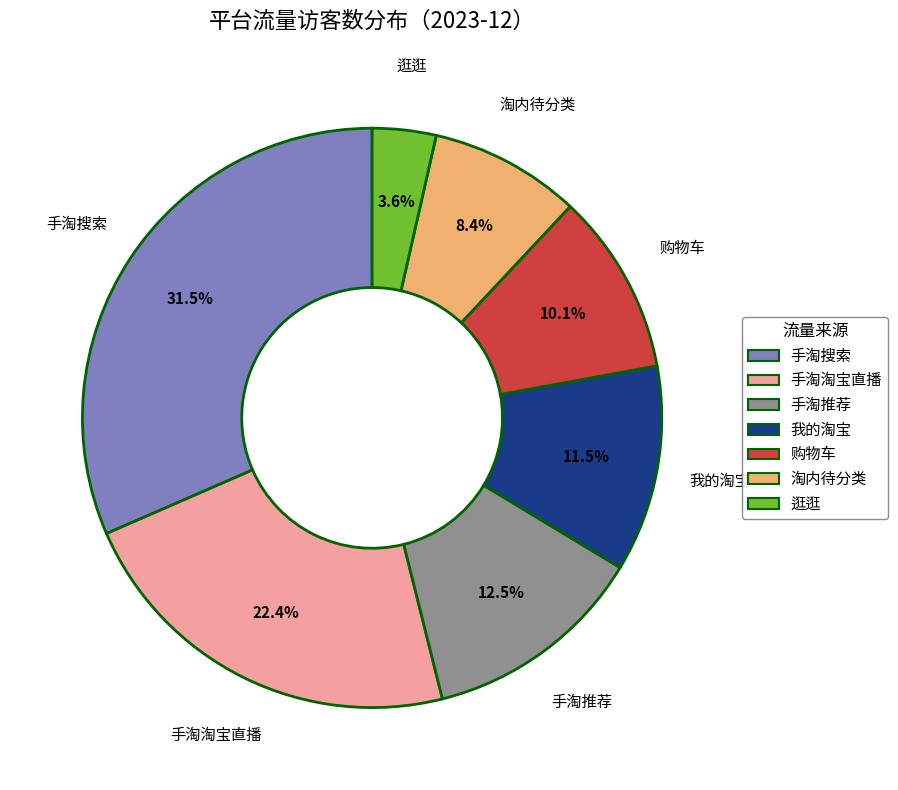

How many slices are in this pie chart?

7